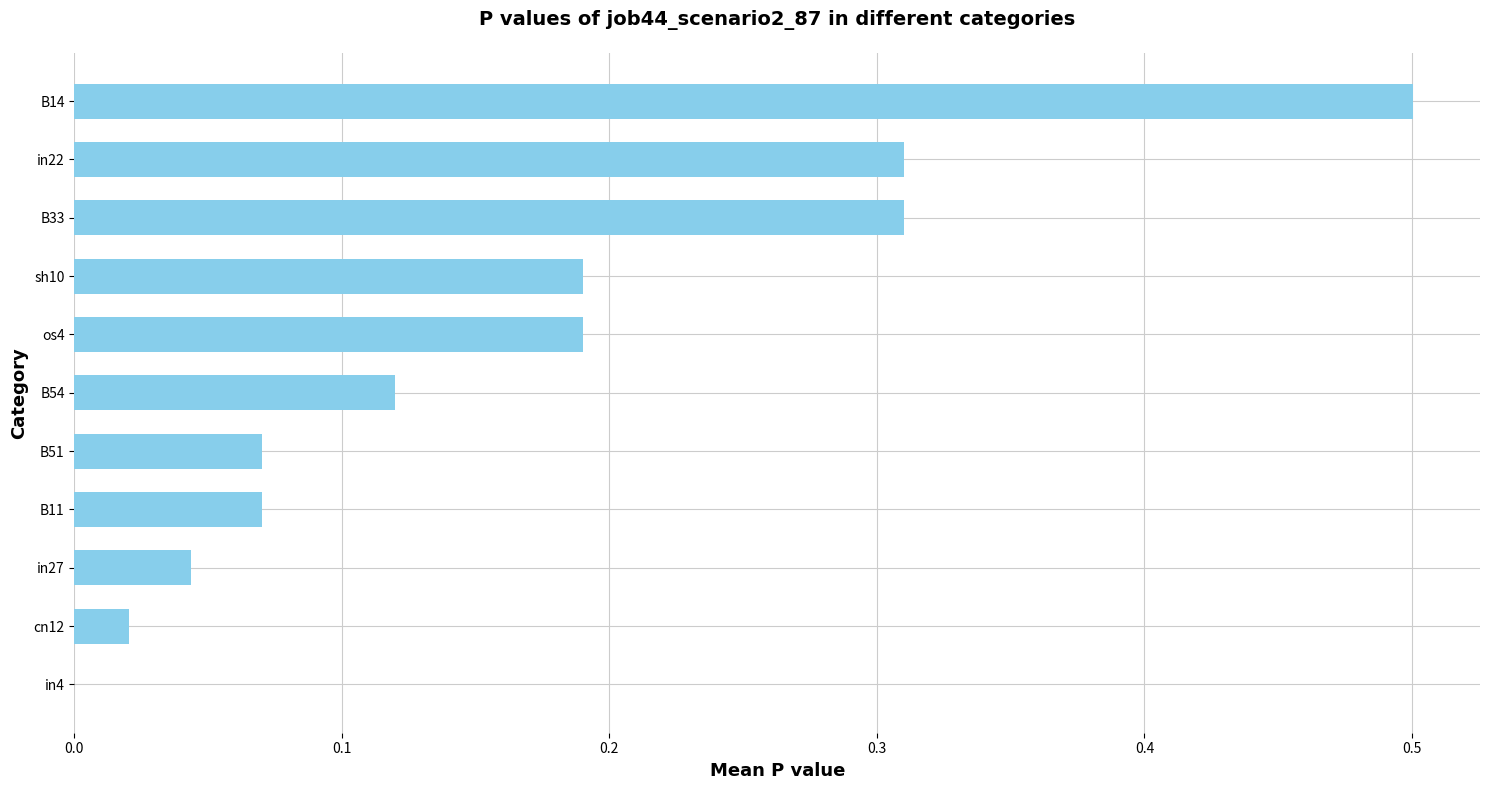

The chart shows a value of 0.0 at B51. True or false?

False